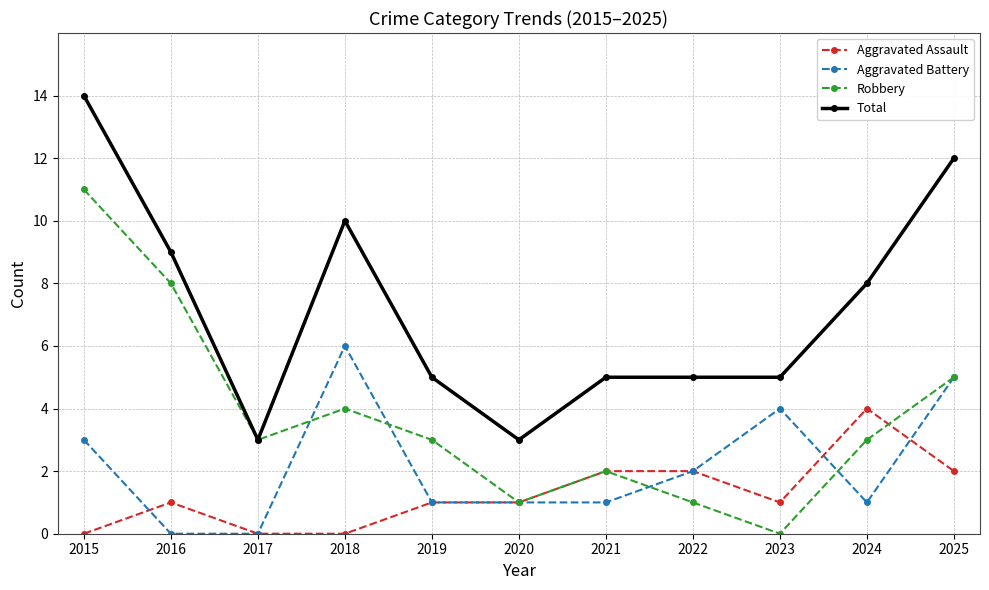

True or false: Total has a value of 10 at 2018.

True